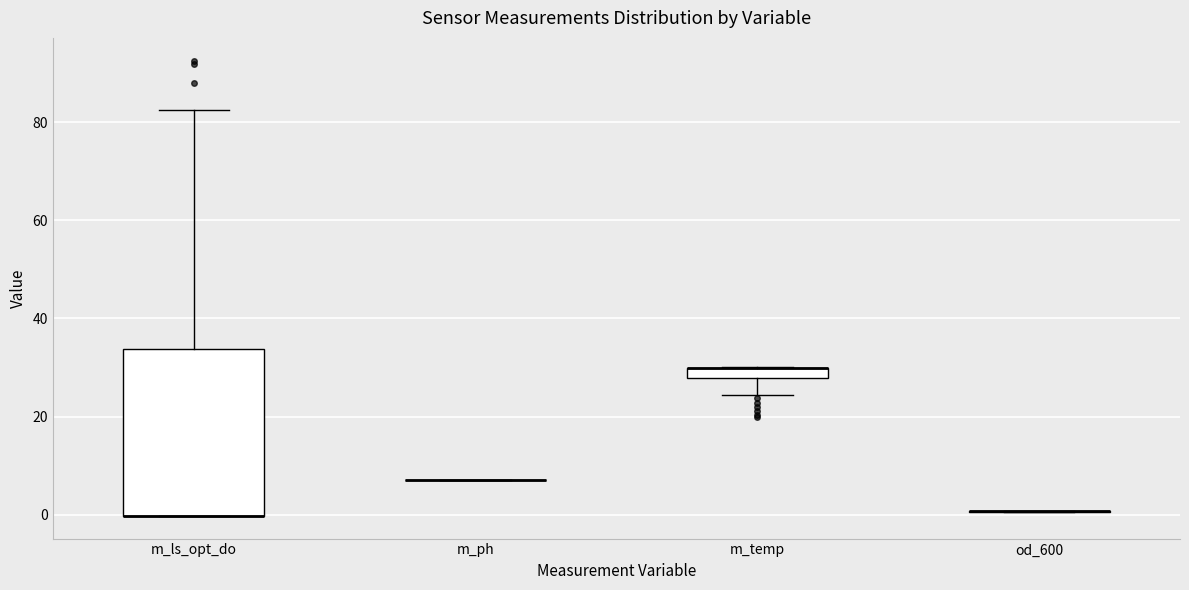

Which box is the tallest, from its lower edge to its upper edge?

m_ls_opt_do